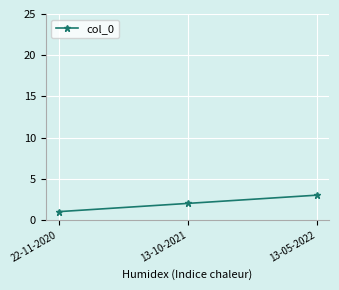

What is the maximum value shown in the chart?

3